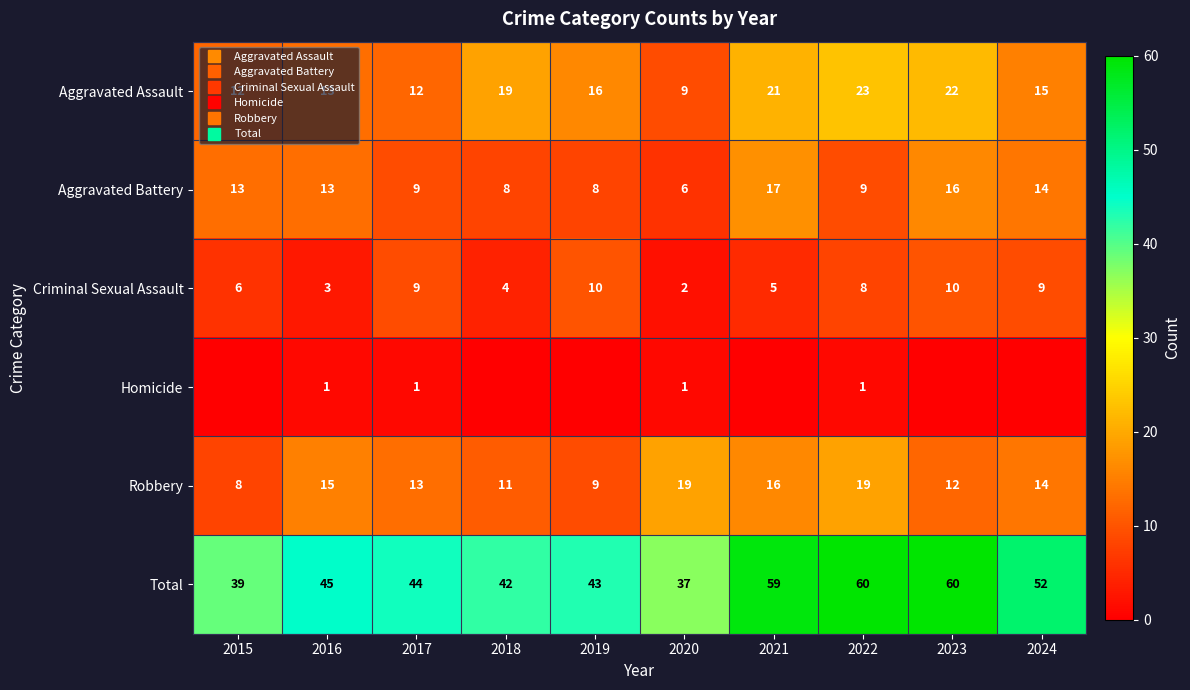

Rank the categories by Robbery value from highest to lowest.

2020, 2022, 2021, 2016, 2024, 2017, 2023, 2018, 2019, 2015